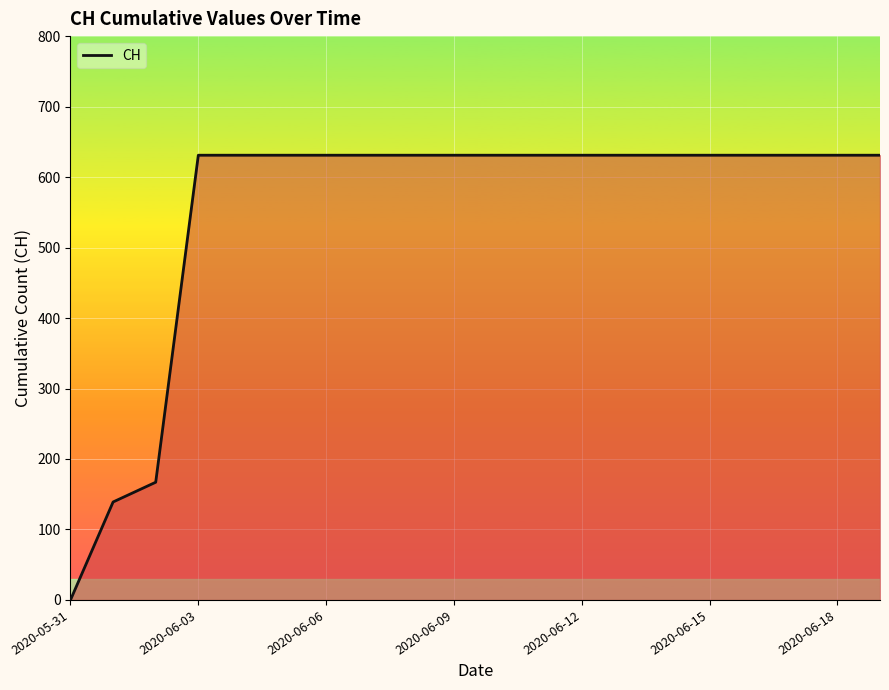

What is the maximum value shown in the chart?

631